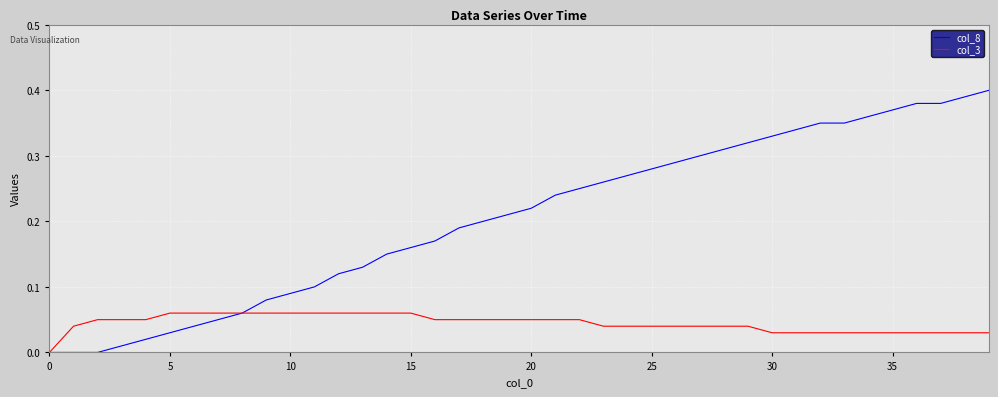

List the series in order of their peak value, lowest first.

col_3, col_8